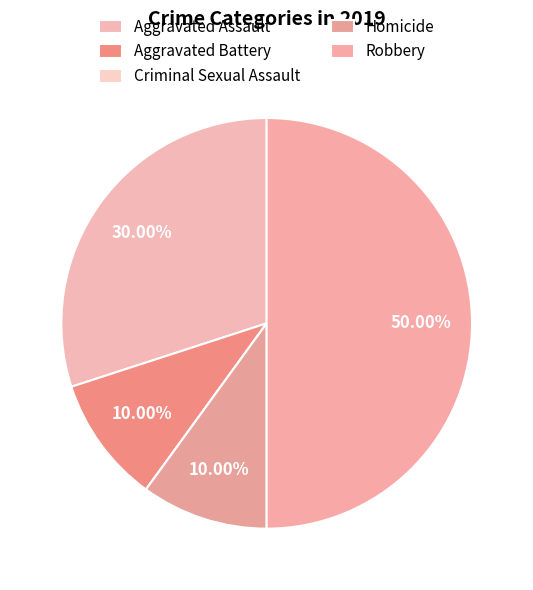

Is it true that Aggravated Assault is 30% of the pie?

True